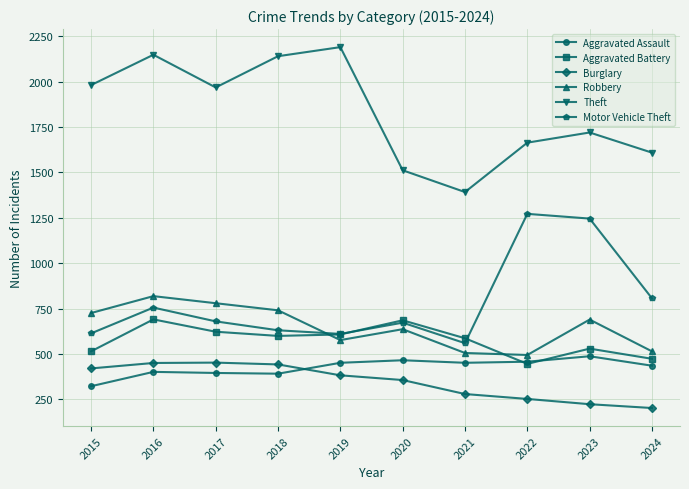

At 2015, list the series in order from smallest to largest.

Aggravated Assault, Burglary, Aggravated Battery, Motor Vehicle Theft, Robbery, Theft